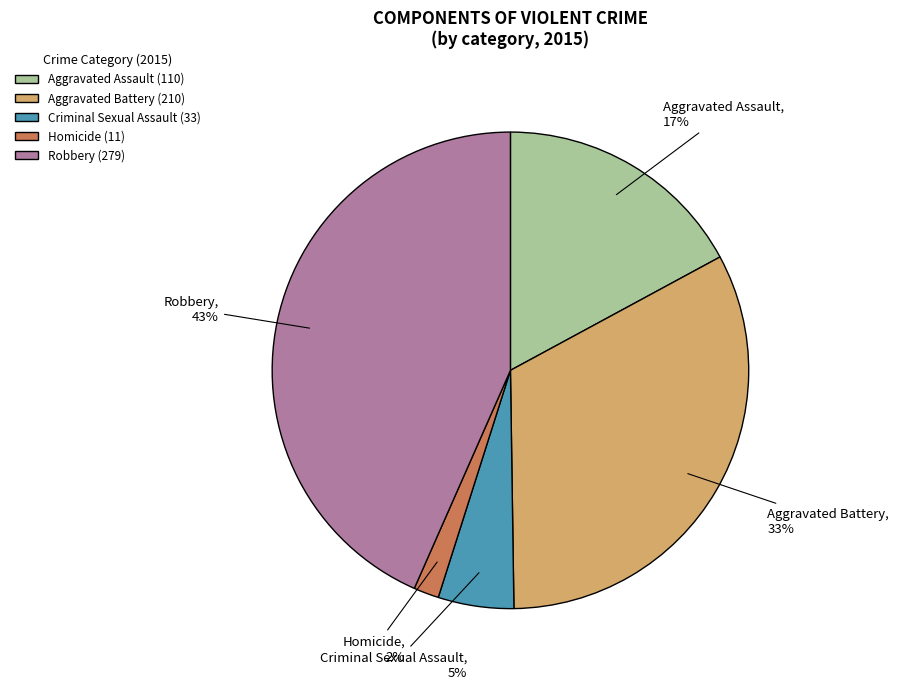

Count the number of slices in the pie.

5